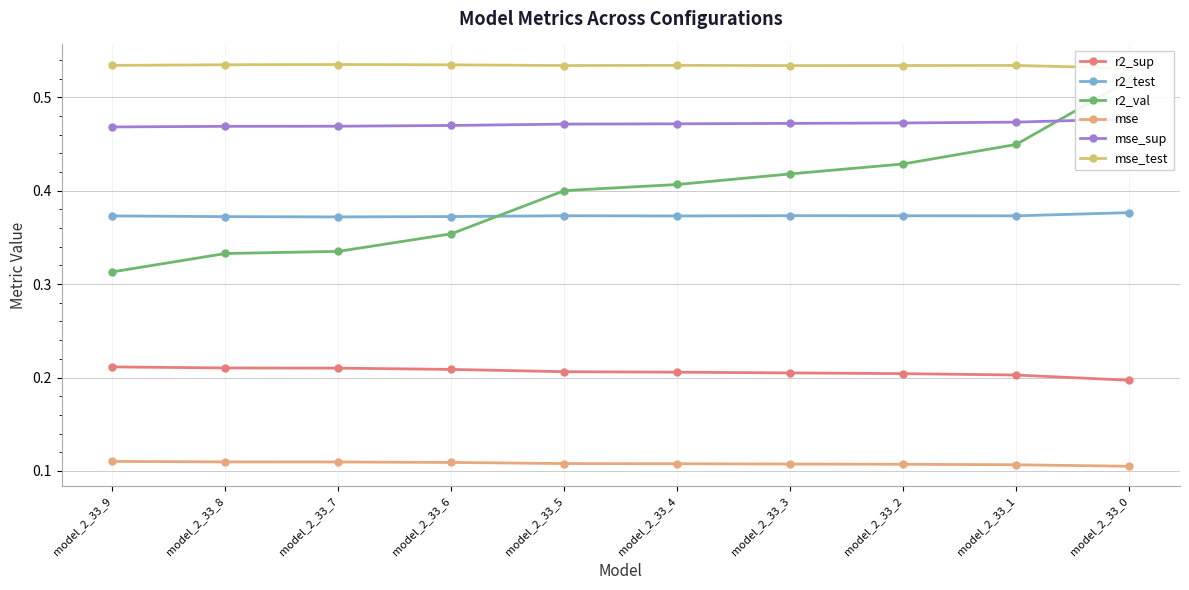

How many interior local valleys does the r2_test series have?

3